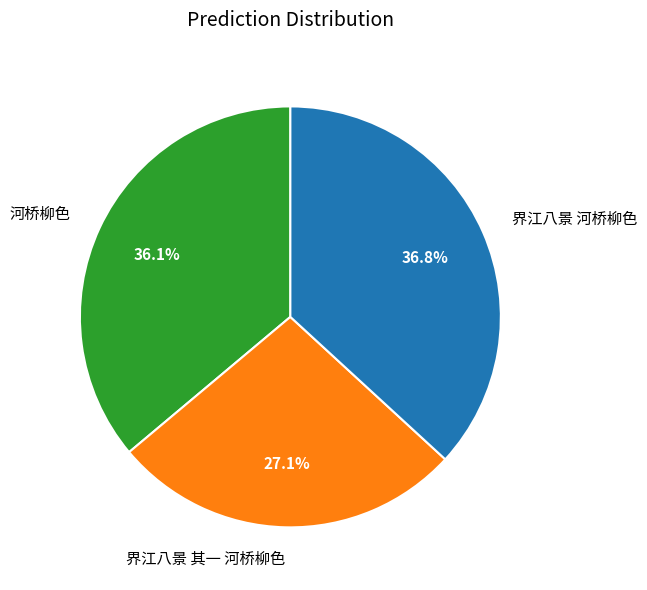

To the nearest percent, what is the average slice percentage?

33%